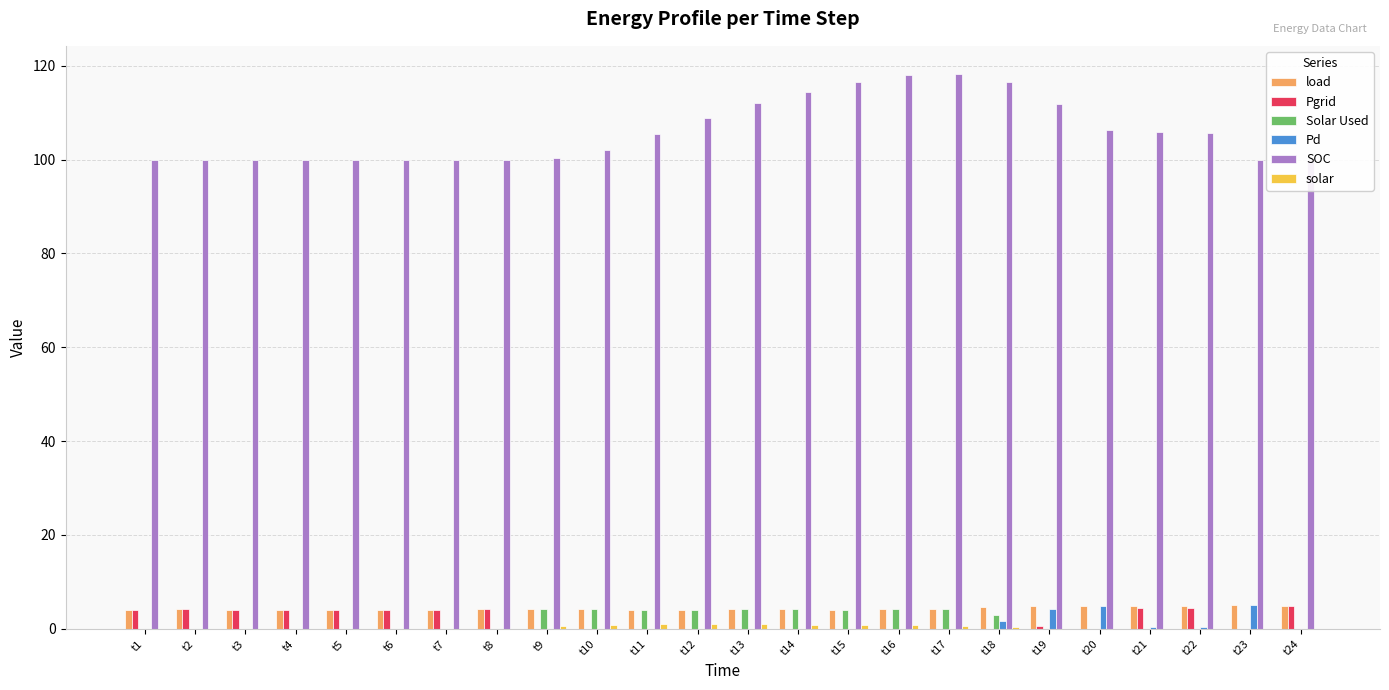

What is the spread (max minus min) of values at t5?

100.0